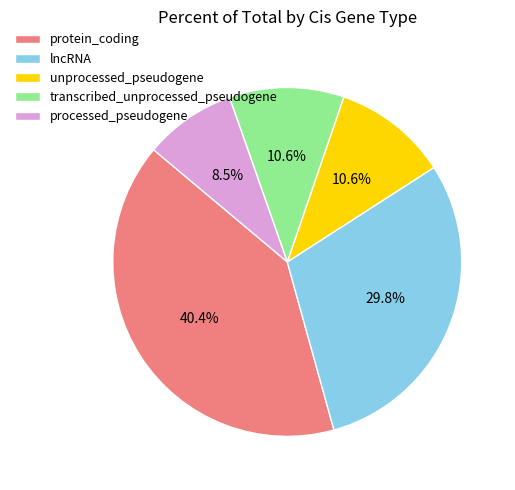

Which slice is the largest?

protein_coding